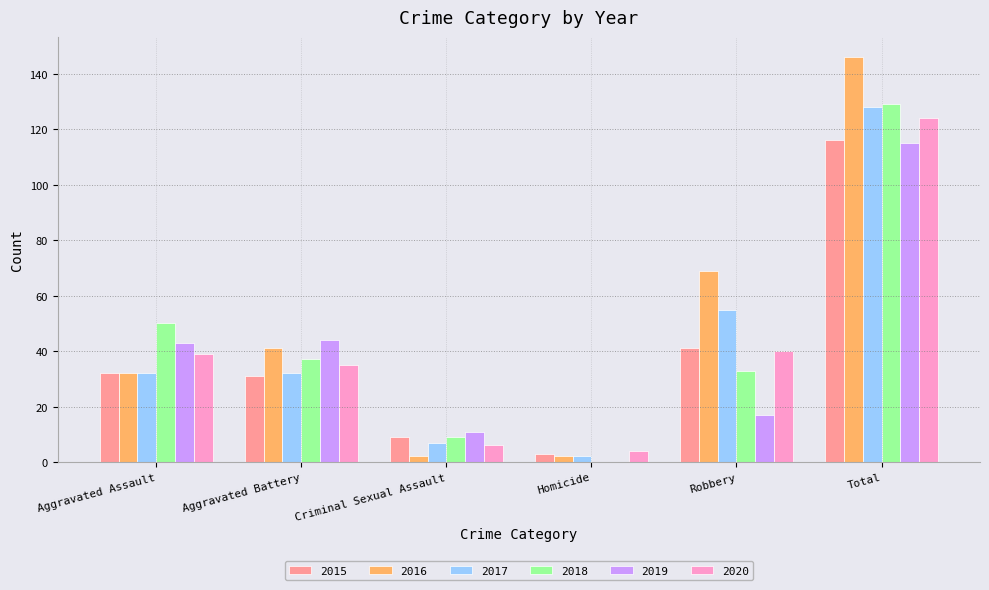

At which label does 2018 first exceed 37?

Aggravated Assault